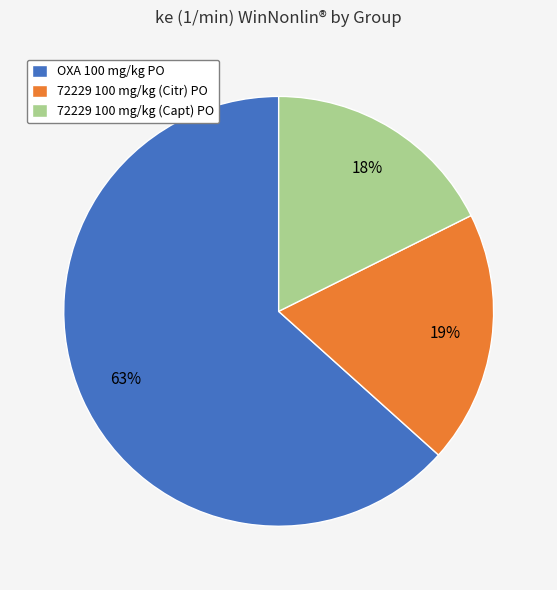

How many slices are in this pie chart?

3